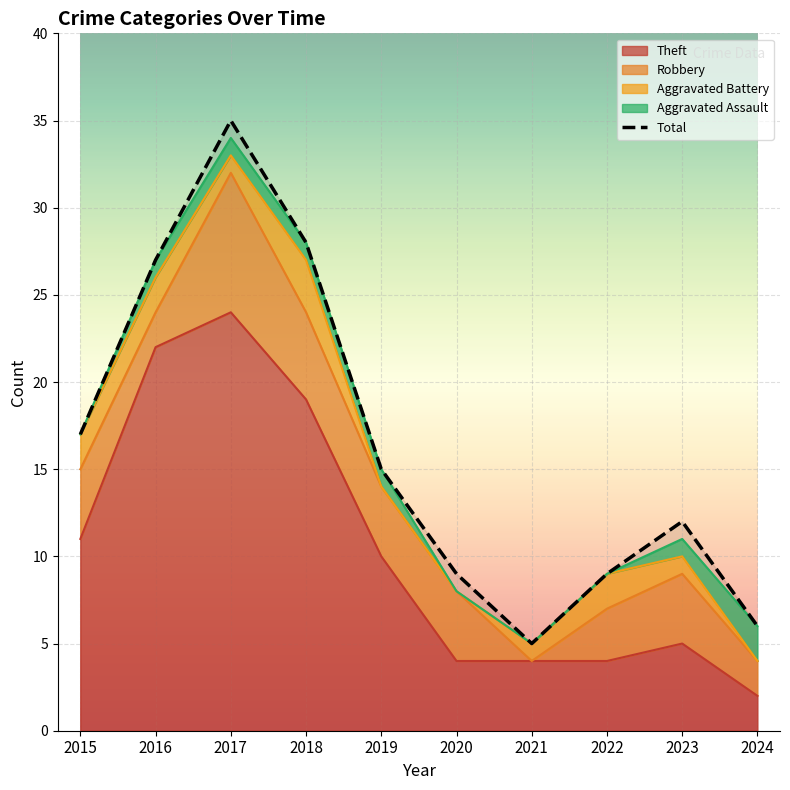

Which label corresponds to the largest value in the chart?

2017